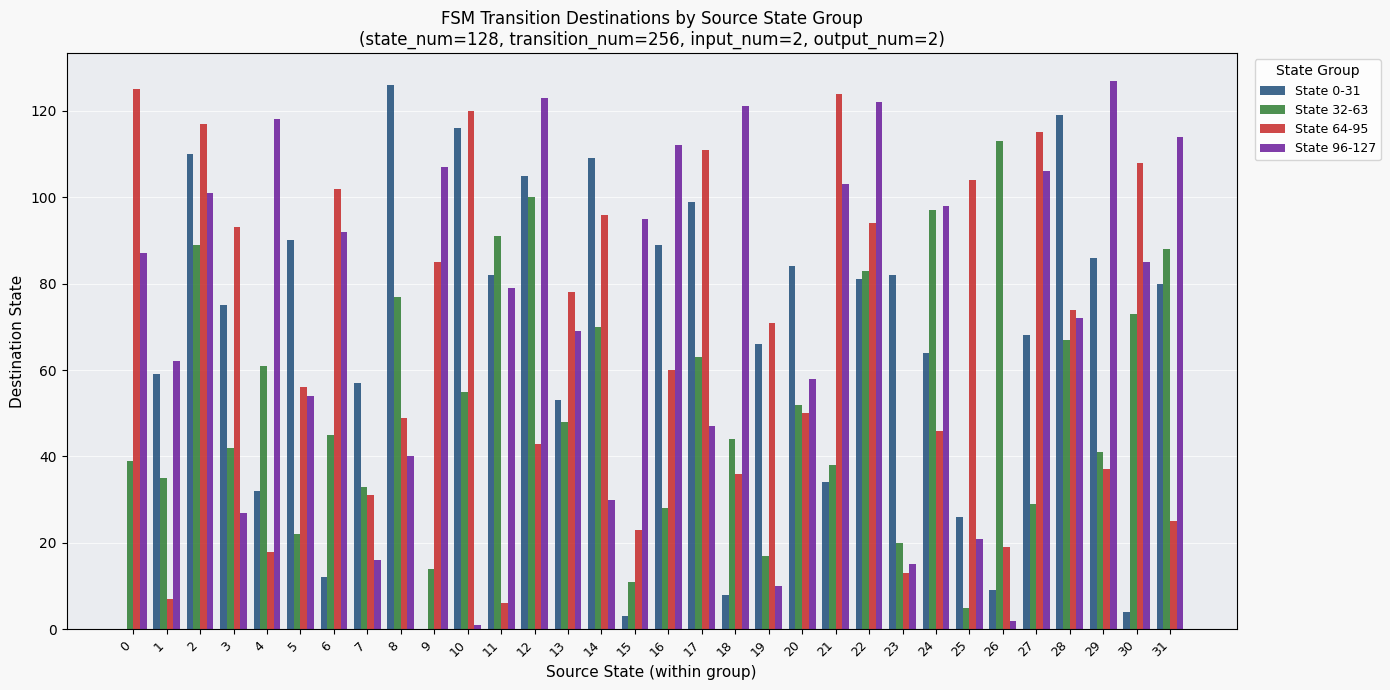

Reading left to right, list all the values displayed in this chart.

State 0-31: 0=0	1=59	2=110	3=75	4=32	5=90	6=12	7=57	8=126	9=0	10=116	11=82	12=105	13=53	14=109	15=3	16=89	17=99	18=8	19=66	20=84	21=34	22=81	23=82	24=64	25=26	26=9	27=68	28=119	29=86	30=4	31=80
State 32-63: 0=39	1=35	2=89	3=42	4=61	5=22	6=45	7=33	8=77	9=14	10=55	11=91	12=100	13=48	14=70	15=11	16=28	17=63	18=44	19=17	20=52	21=38	22=83	23=20	24=97	25=5	26=113	27=29	28=67	29=41	30=73	31=88
State 64-95: 0=125	1=7	2=117	3=93	4=18	5=56	6=102	7=31	8=49	9=85	10=120	11=6	12=43	13=78	14=96	15=23	16=60	17=111	18=36	19=71	20=50	21=124	22=94	23=13	24=46	25=104	26=19	27=115	28=74	29=37	30=108	31=25
State 96-127: 0=87	1=62	2=101	3=27	4=118	5=54	6=92	7=16	8=40	9=107	10=1	11=79	12=123	13=69	14=30	15=95	16=112	17=47	18=121	19=10	20=58	21=103	22=122	23=15	24=98	25=21	26=2	27=106	28=72	29=127	30=85	31=114